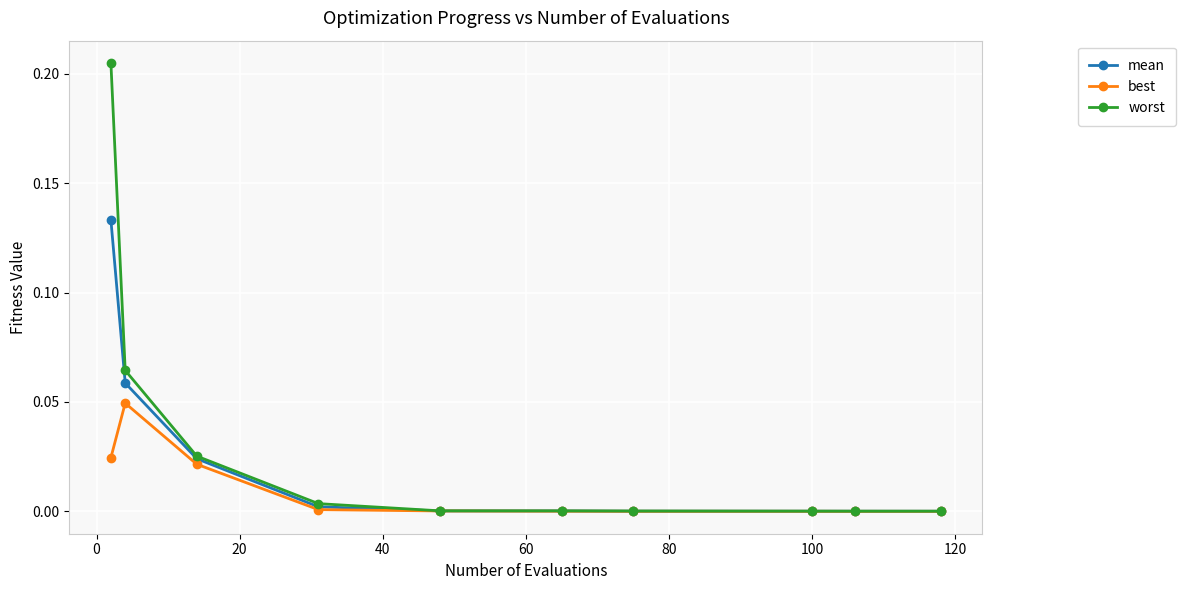

Which series has the widest spread of values?

worst